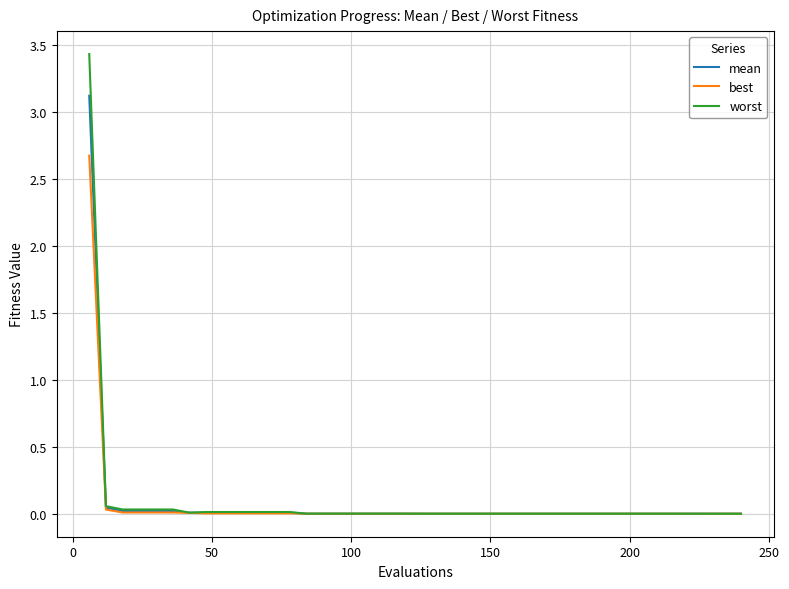

What are all the series names shown in the legend?

mean, best, worst